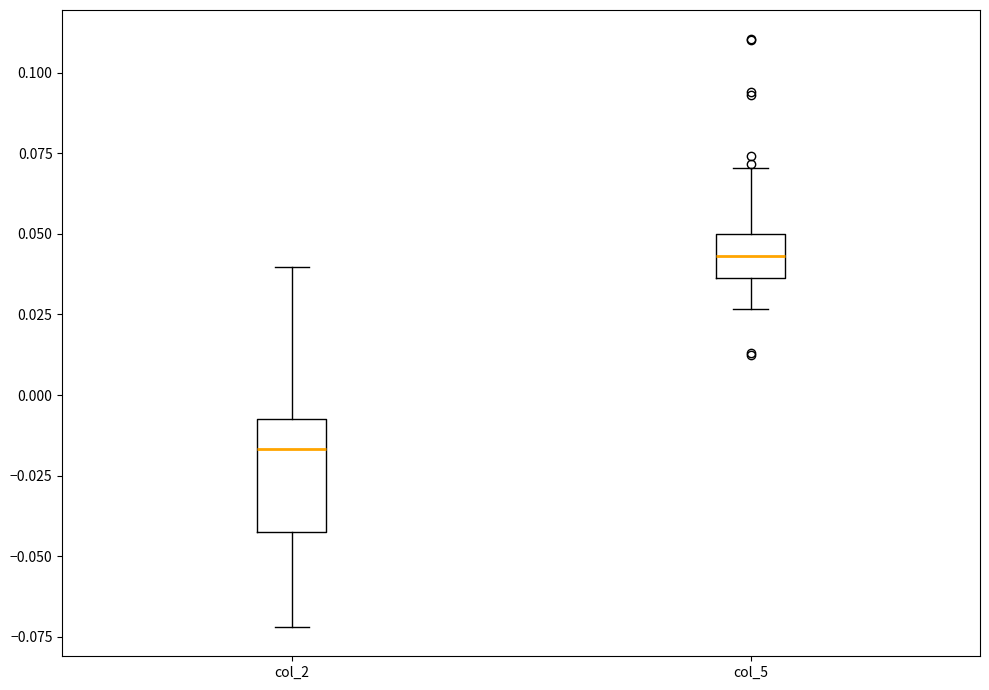

Reading left to right, read every box against the y-axis: the position of its median line, the range the box covers, and the ends of its whiskers. The values are not printed on the chart, so give them approximately, as read against the axis.

col_2: median -0.015, box -0.040 to -0.005, whiskers -0.070 to 0.040
col_5: median 0.045, box 0.035 to 0.050, whiskers 0.025 to 0.070